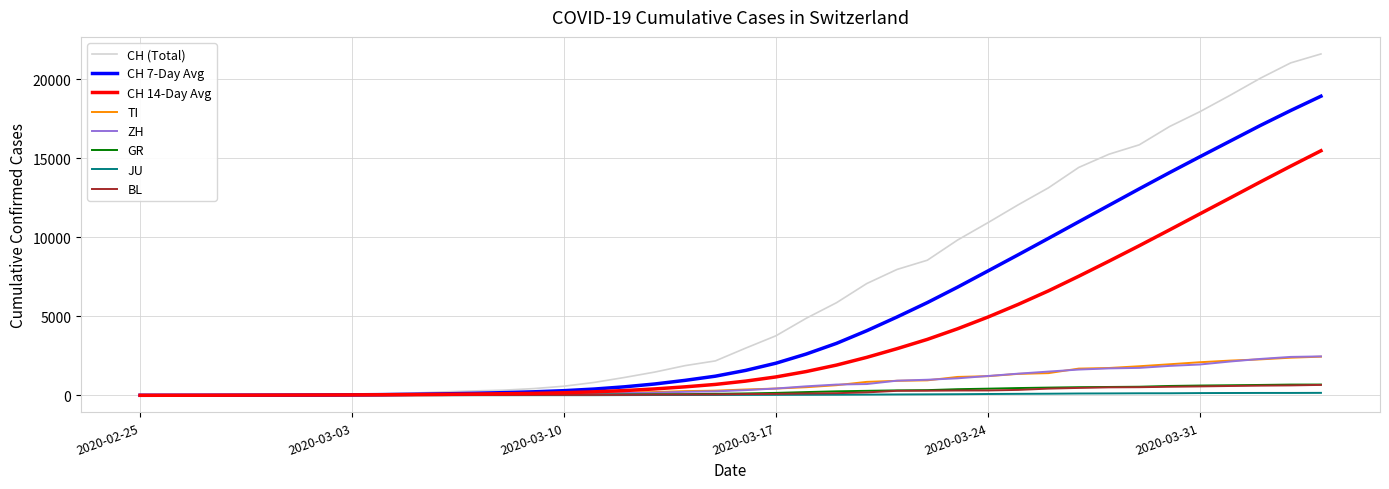

Does the chart have visible grid lines?

Yes